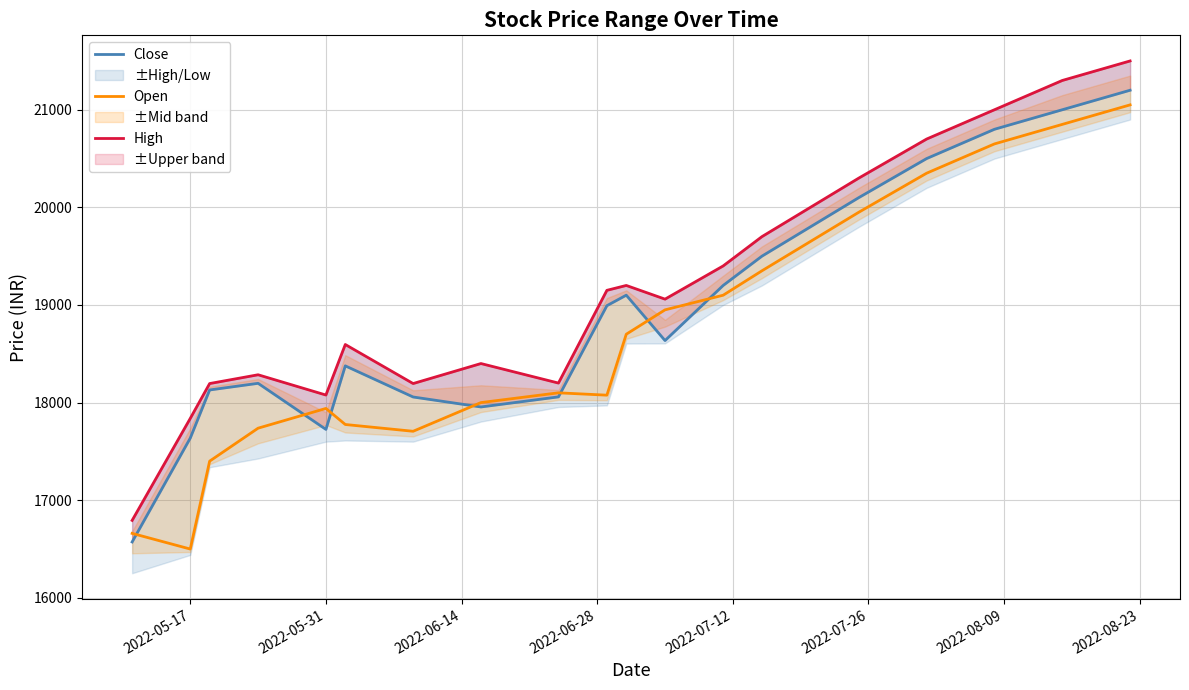

What is the minimum value for Open?

16499.6